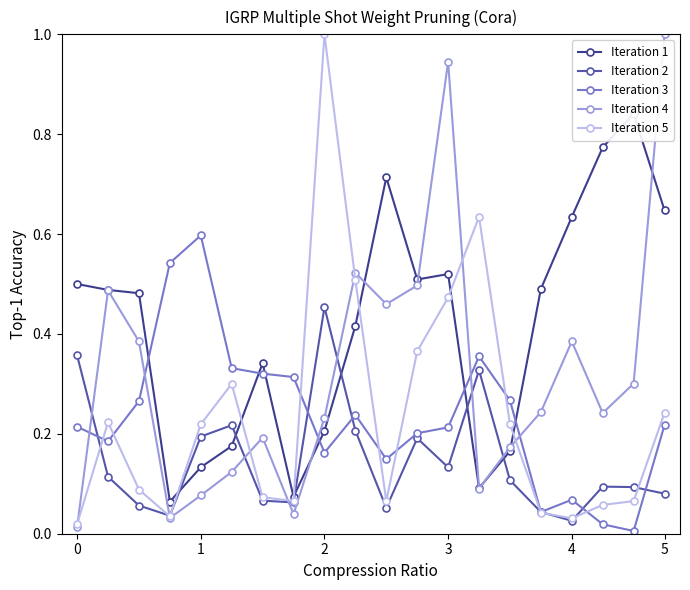

True or false: Iteration 3 and Iteration 4 cross at least once.

True